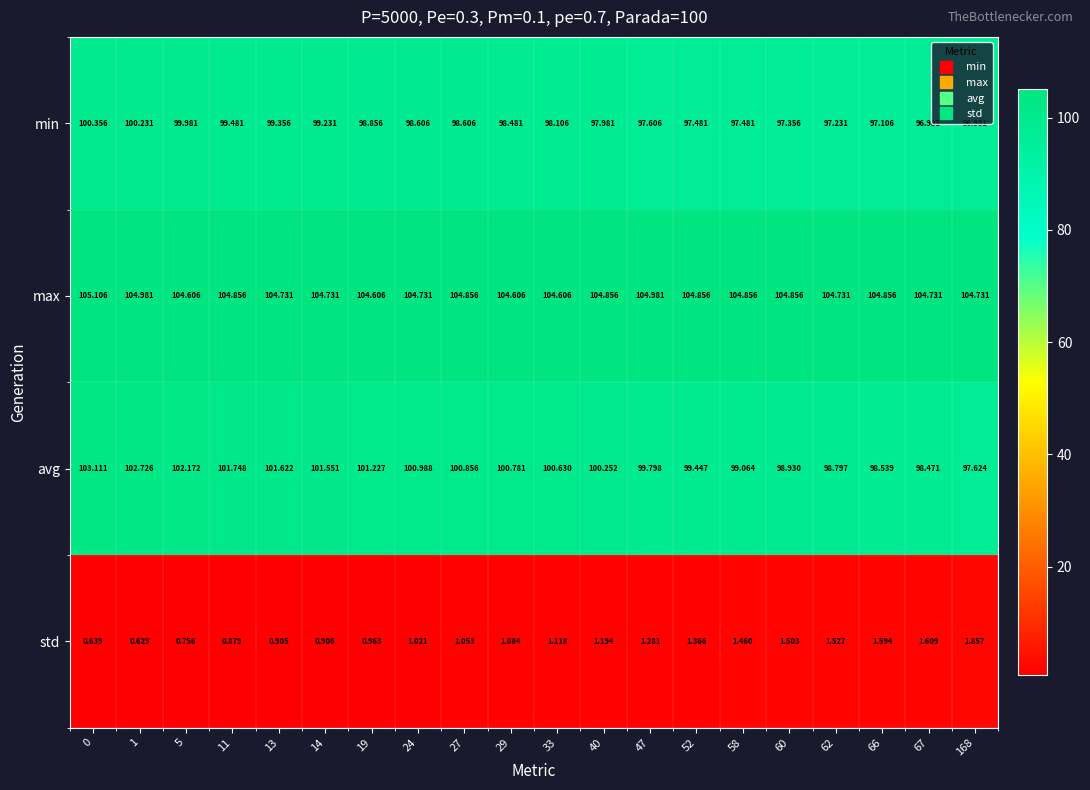

Which series has the largest total across all categories?

max